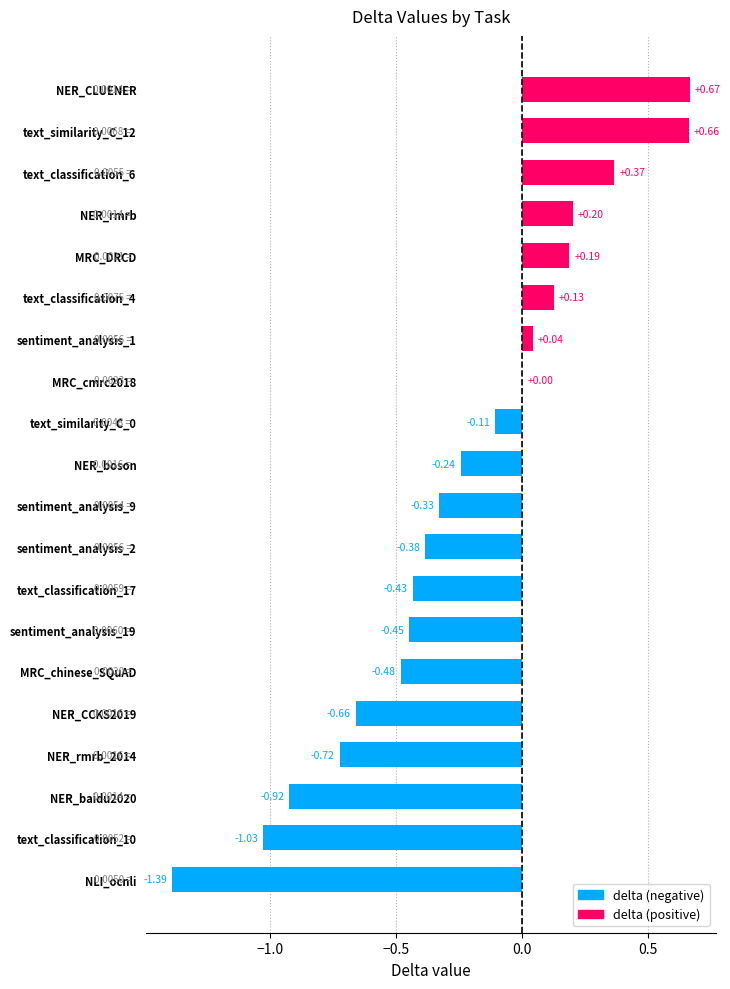

Between text_classification_10 and text_classification_6, which is larger?

text_classification_6